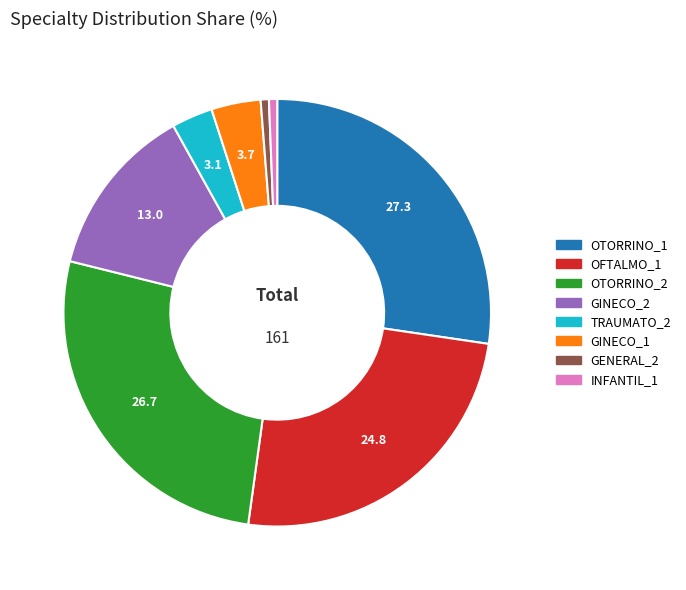

True or false: GINECO_2 accounts for 5% of the total.

False